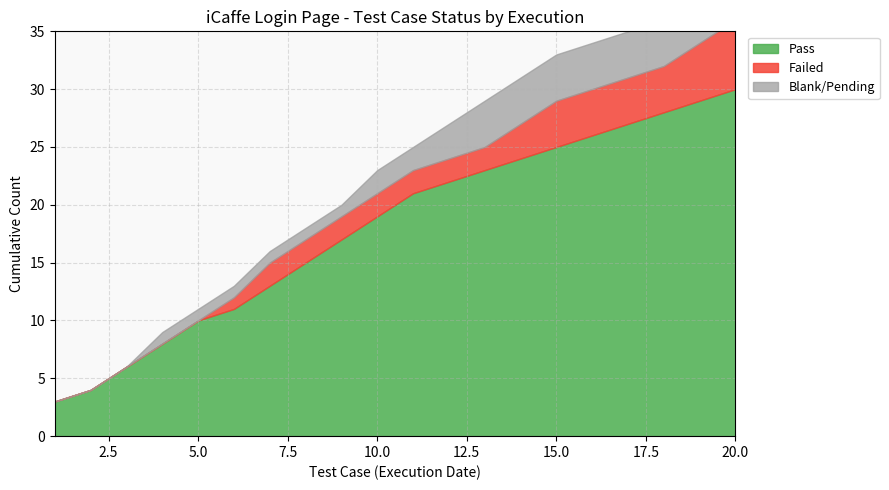

True or false: Blank and Failed cross at least once.

False